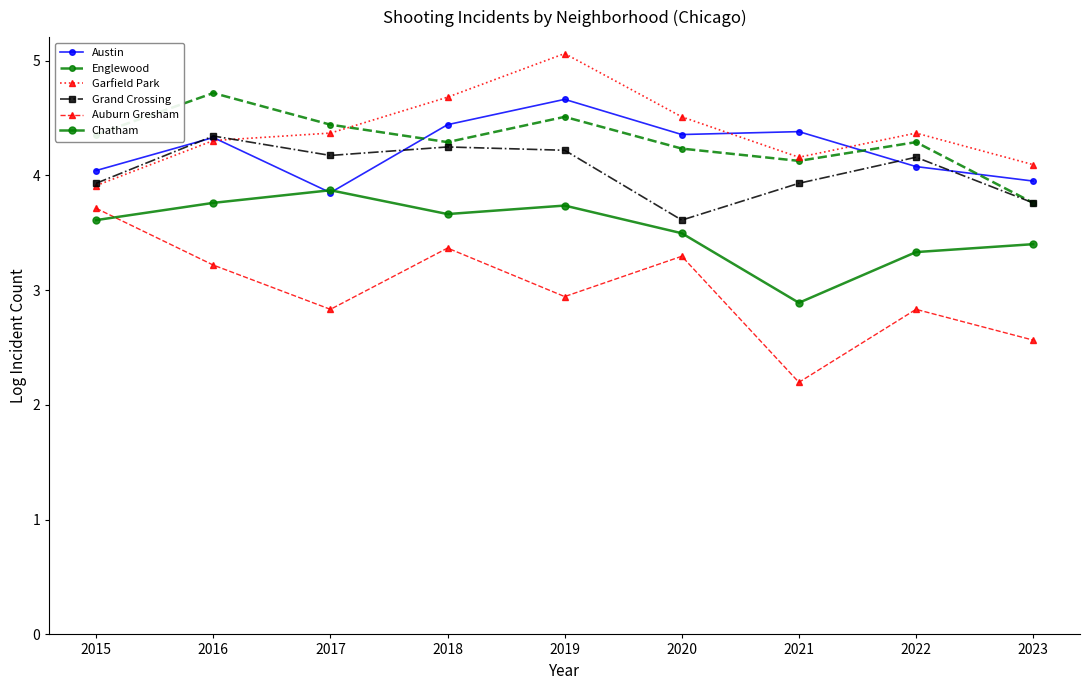

Is it true that Chatham equals 4.8 at 2015?

False